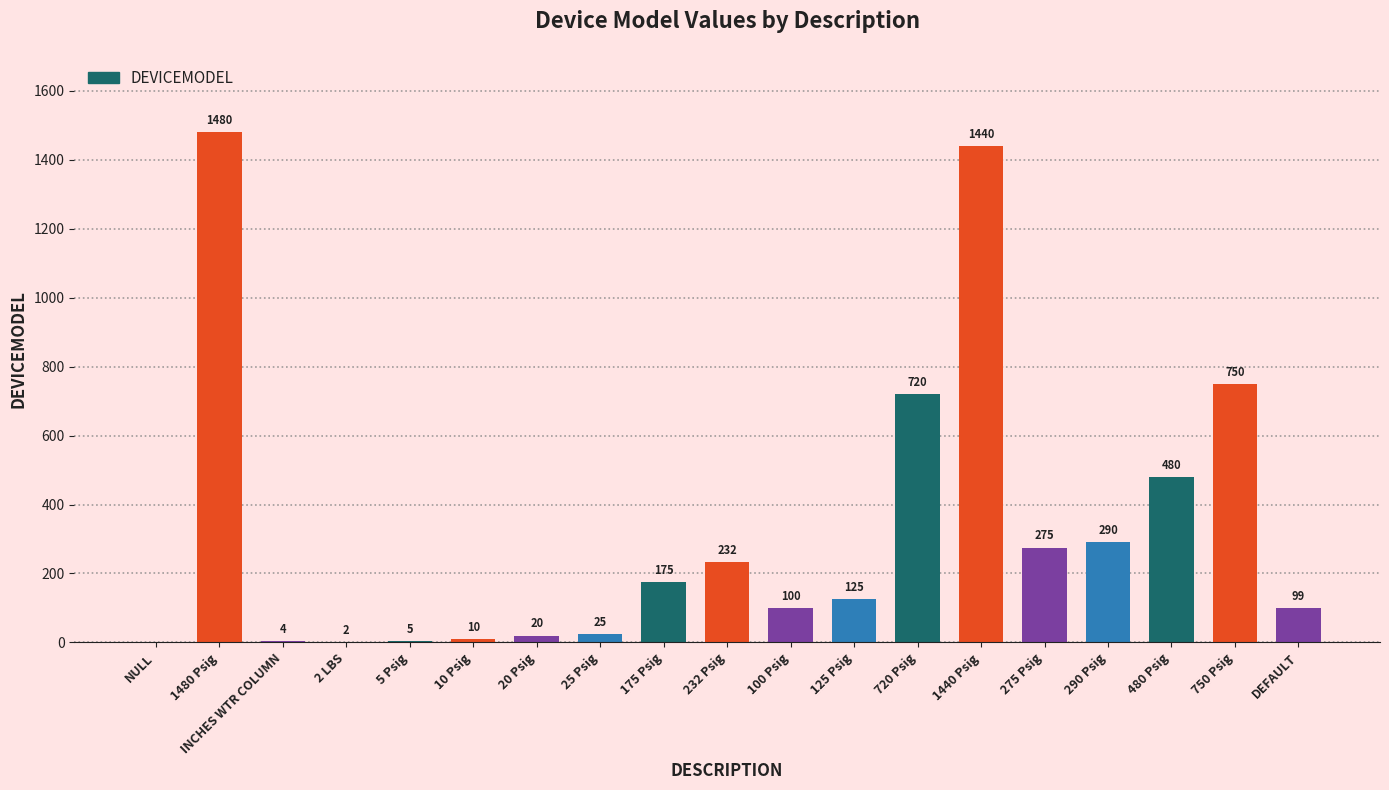

How many categories are shown in the chart?

19